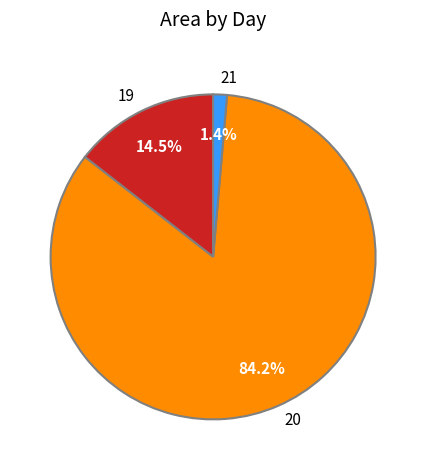

Count the number of slices in the pie.

3